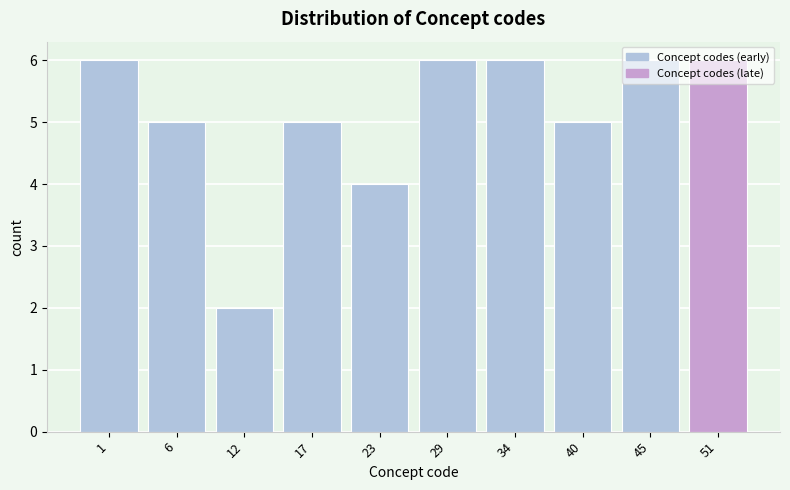

What is the approximate value at 51?

6